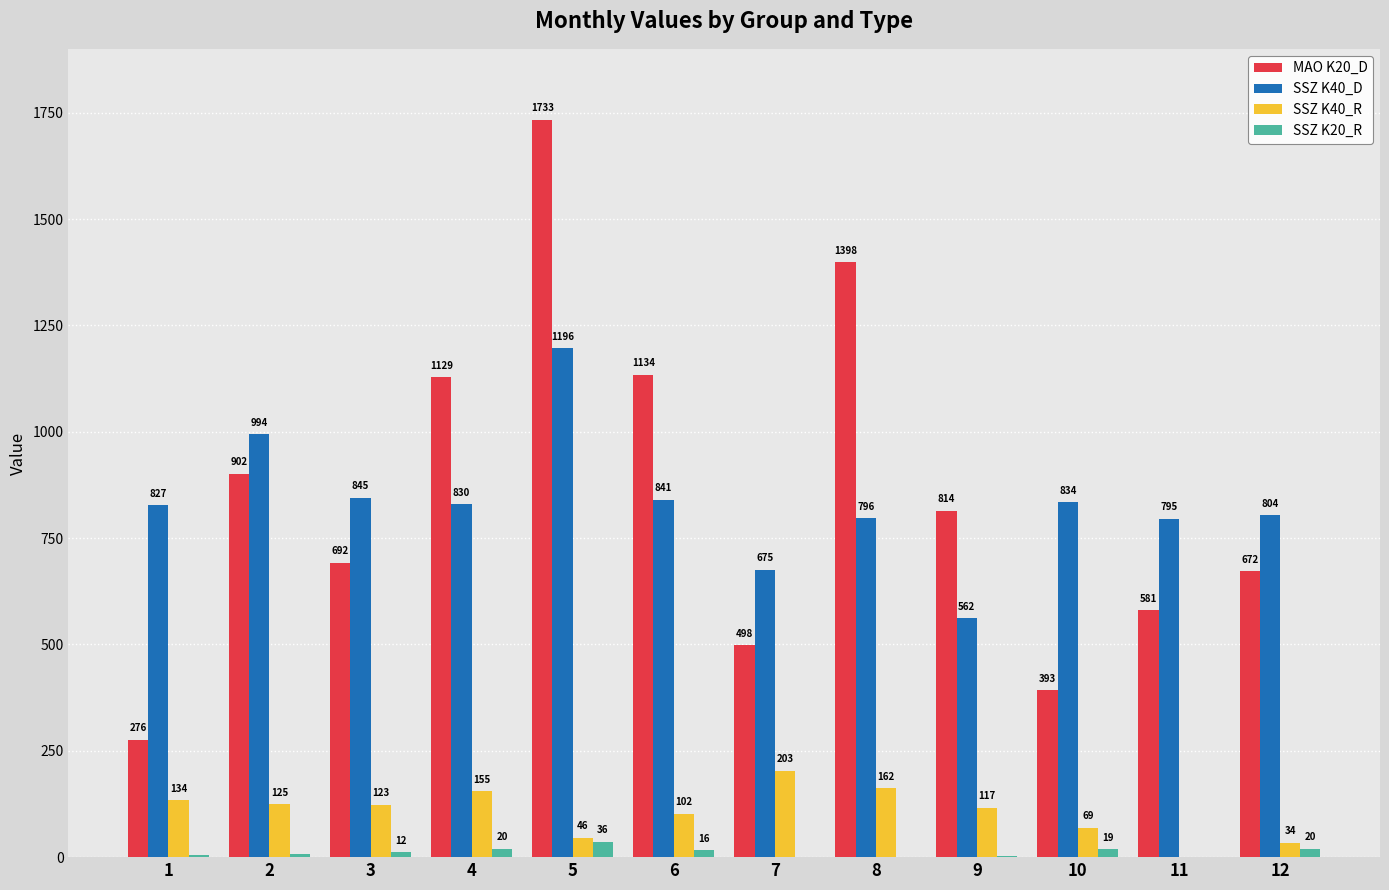

What is the sum of all SSZ K40_R values?

1270.0